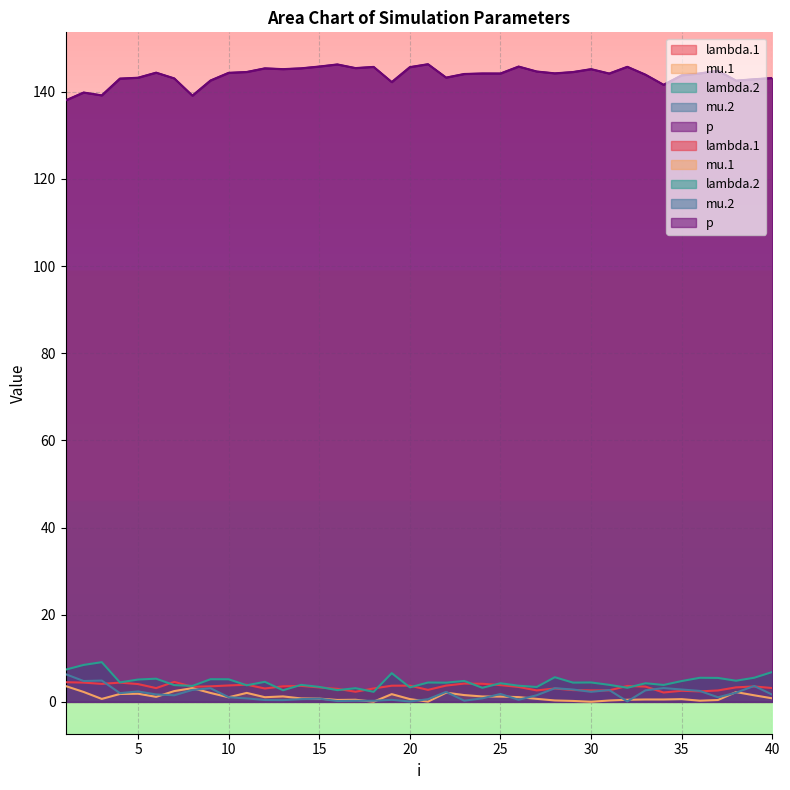

Reading left to right, extract all data points from this chart.

lambda.1: 4.5	4.4	4.1	4.4	4.1	3.2	4.6	3.5	3.6	3.8	3.9	3.1	3.6	3.7	3.3	3.0	2.3	3.1	3.7	3.7	2.7	3.7	4.2	4.1	3.8	3.4	2.6	3.1	2.7	2.6	2.6	3.6	3.5	2.1	2.5	2.4	2.6	3.3	3.5	3.2
mu.1: 3.6	2.3	0.7	1.8	1.9	1.1	2.5	3.1	2.0	1.0	2.1	1.1	1.2	0.8	0.7	0.4	0.5	0.0	1.8	0.6	0.0	2.1	1.6	1.2	1.2	1.1	0.7	0.3	0.2	0.0	0.3	0.5	0.5	0.5	0.6	0.3	0.4	2.2	1.5	0.8
lambda.2: 7.4	8.5	9.1	4.5	5.1	5.3	3.8	3.7	5.2	5.2	3.8	4.6	2.7	3.9	3.4	2.7	3.1	2.3	6.6	3.3	4.4	4.4	4.8	3.2	4.3	3.7	3.4	5.7	4.4	4.4	3.9	3.2	4.3	3.9	4.8	5.5	5.5	4.8	5.5	6.9
mu.2: 6.4	4.8	4.9	2.0	2.4	1.7	1.5	2.7	3.1	1.1	0.8	0.4	0.4	0.6	0.7	0.2	0.2	0.2	0.5	0.1	0.6	2.3	0.3	0.8	1.8	0.5	1.5	3.1	2.8	2.3	2.7	0.1	2.6	3.2	2.8	2.5	1.0	2.1	3.6	1.6
p: 138.0	139.8	139.2	143.0	143.2	144.4	143.1	139.1	142.6	144.4	144.5	145.4	145.2	145.4	145.8	146.3	145.4	145.7	142.2	145.7	146.3	143.3	144.1	144.2	144.2	145.8	144.7	144.2	144.5	145.2	144.2	145.7	143.9	141.6	143.8	144.2	144.8	142.6	142.9	143.2